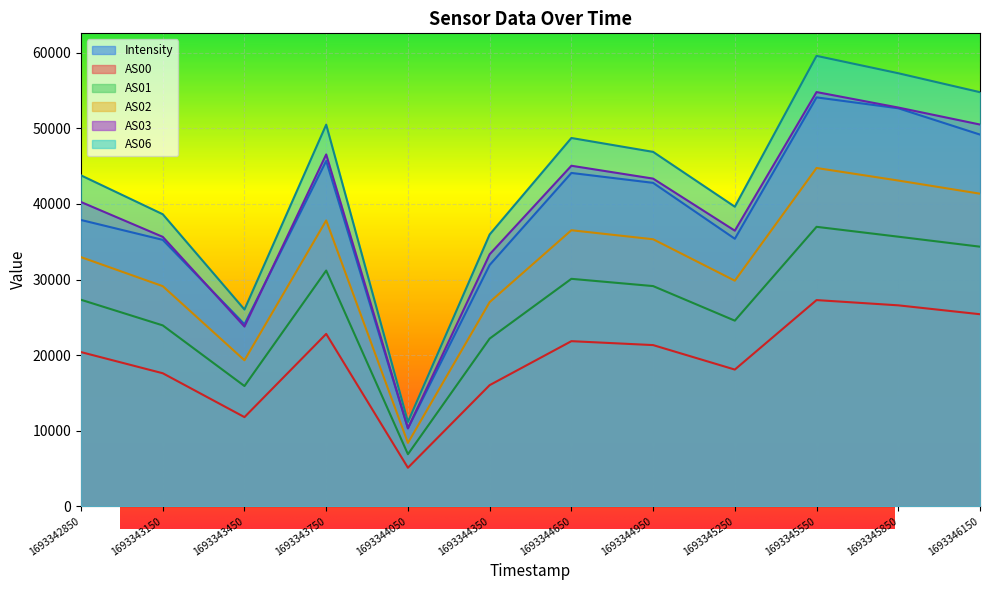

Reading left to right, transcribe all the data shown in this chart.

Intensity: 37881.5	35252.6	24081.9	45697.0	10300.3	31925.6	44108.1	42797.8	35396.4	54110.0	52667.1	49186.0
AS00: 20395.0	17596.0	11790.0	22805.0	5088.0	16021.0	21842.0	21323.0	18083.0	27280.0	26585.0	25408.0
AS01: 27321.0	23931.0	15904.0	31190.0	6880.0	22184.0	30094.0	29134.0	24557.0	36977.0	35671.0	34348.0
AS02: 32964.0	29122.0	19313.0	37819.0	8375.0	27011.0	36525.0	35332.0	29847.0	44764.0	43103.0	41363.0
AS03: 40259.0	35648.0	23777.0	46558.0	10310.0	33343.0	45061.0	43359.0	36467.0	54813.0	52765.0	50516.0
AS06: 43786.0	38643.0	26033.0	50500.0	11151.0	35962.0	48735.0	46898.0	39638.0	59607.0	57306.0	54797.0